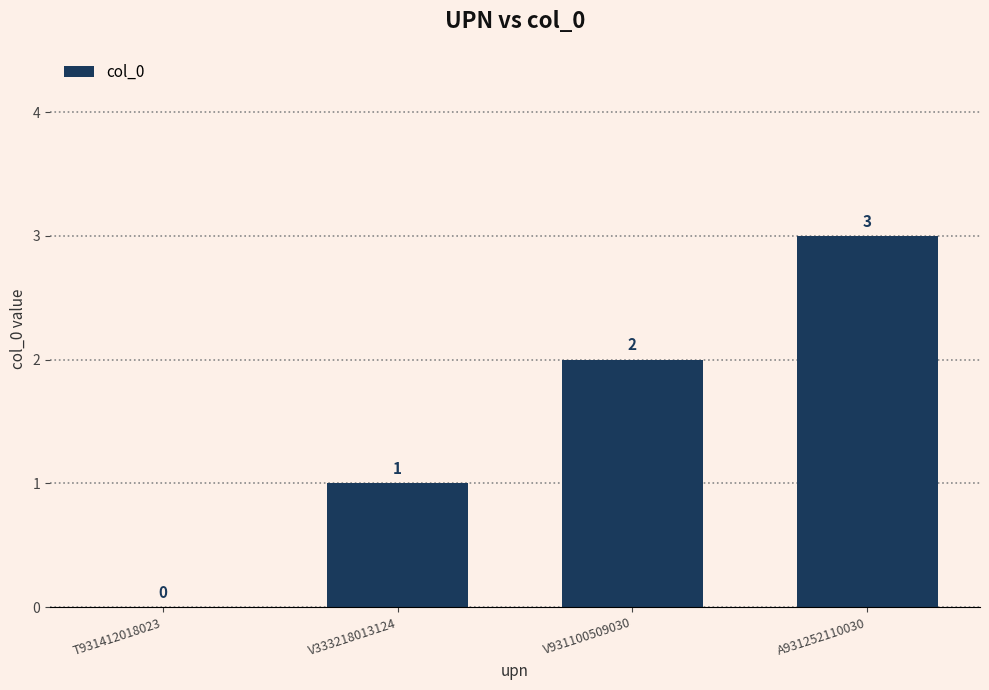

What is the greatest value displayed?

3